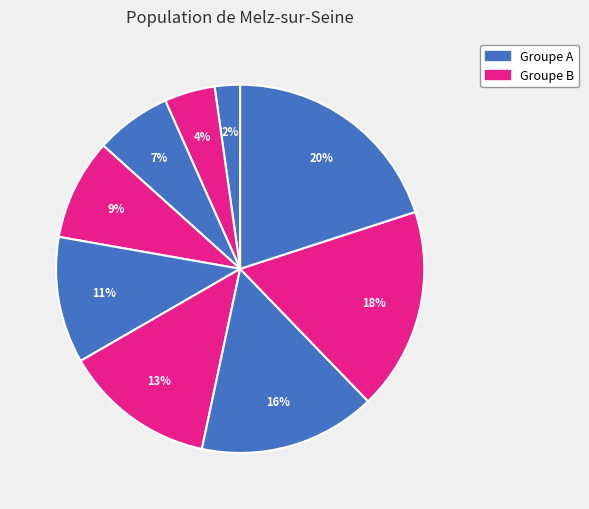

Does any single category account for the majority?

No